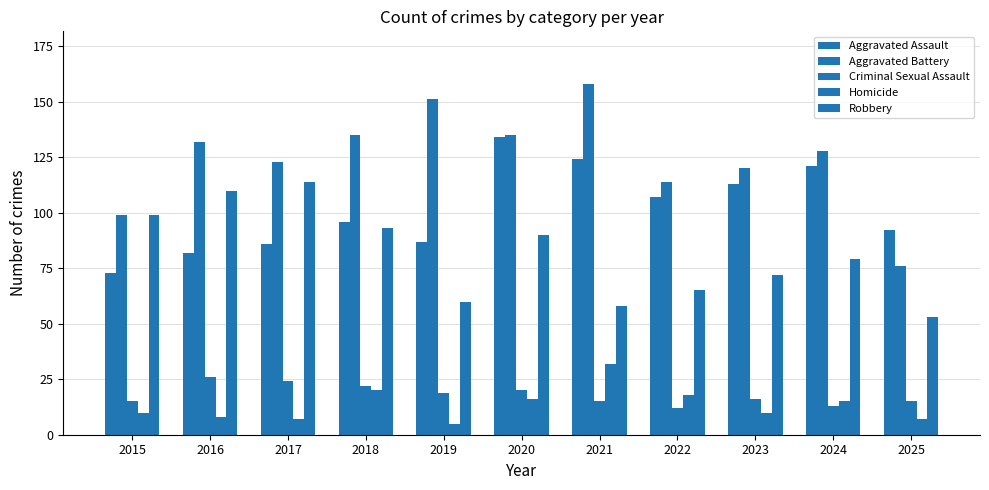

At 2020, list the series in order from smallest to largest.

Homicide, Criminal Sexual Assault, Robbery, Aggravated Assault, Aggravated Battery